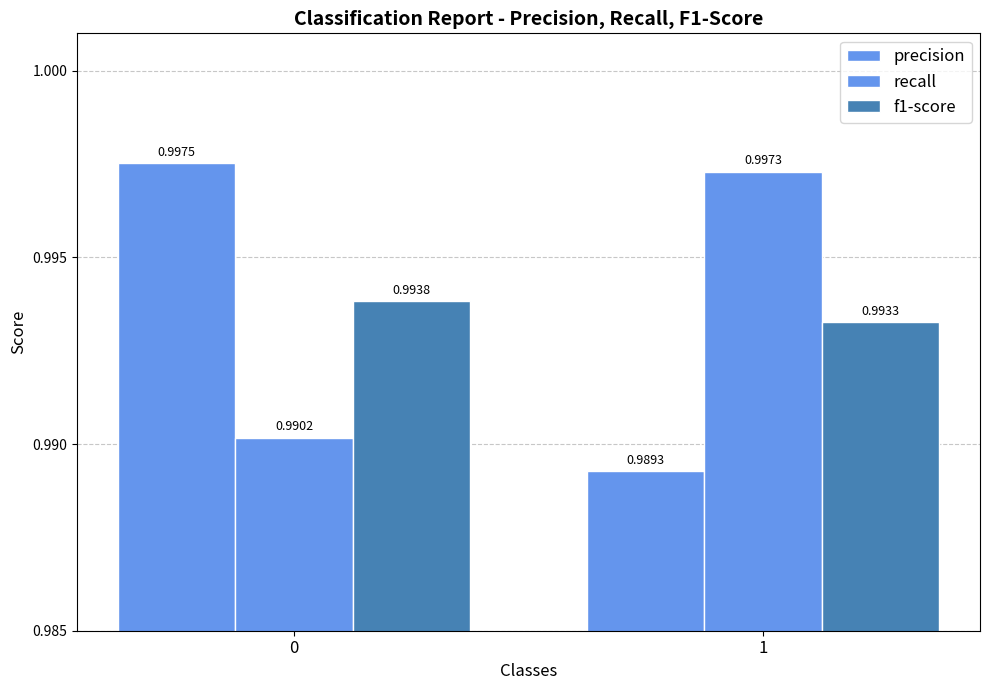

How many bars are there in each group?

3